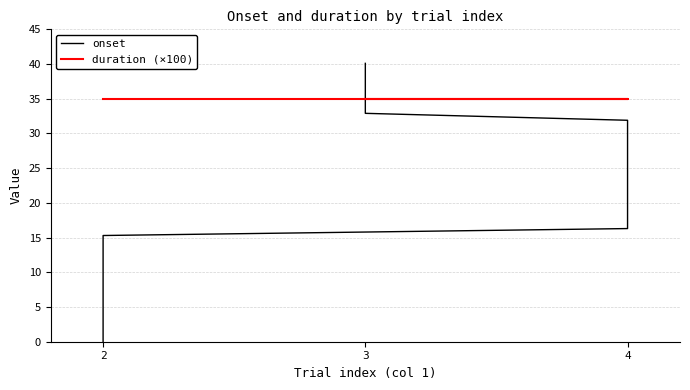

What is the total value across all series at 4?

51.3